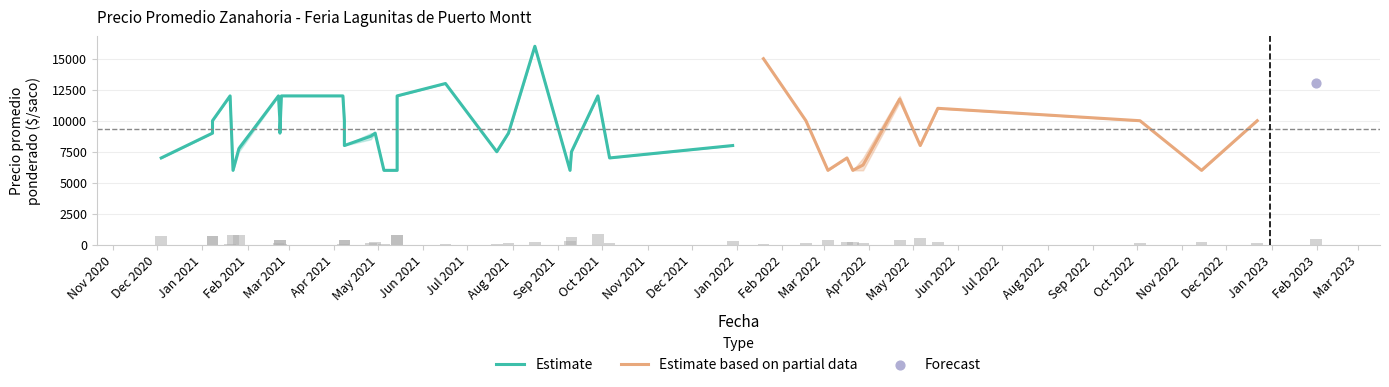

What is the highest value of the Estimate based on partial data series?

15000